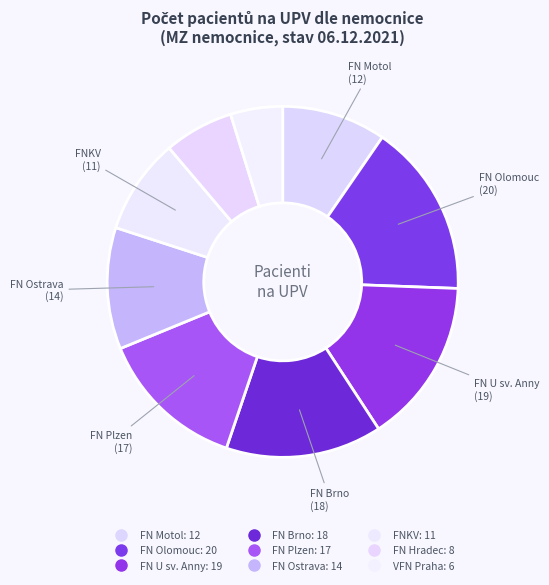

How many slices are in this pie chart?

9